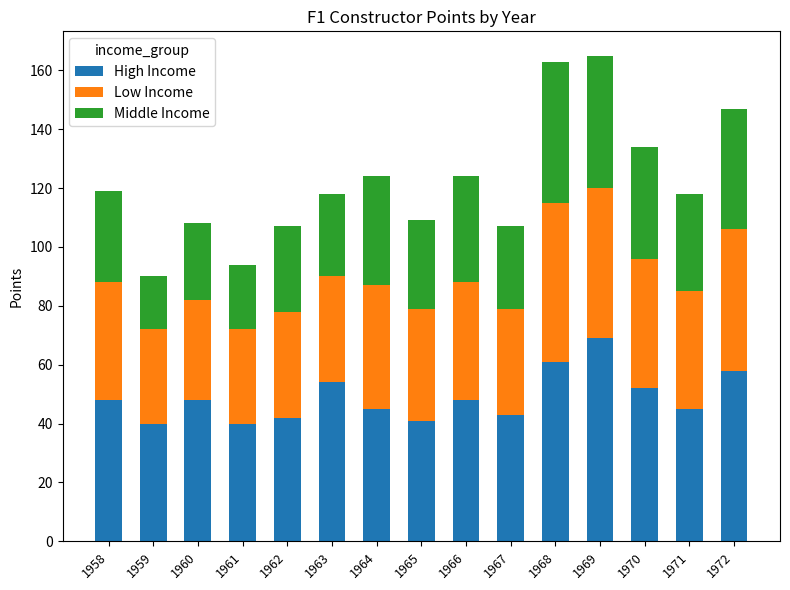

True or false: High Income has a value of 48 at 1960.

True